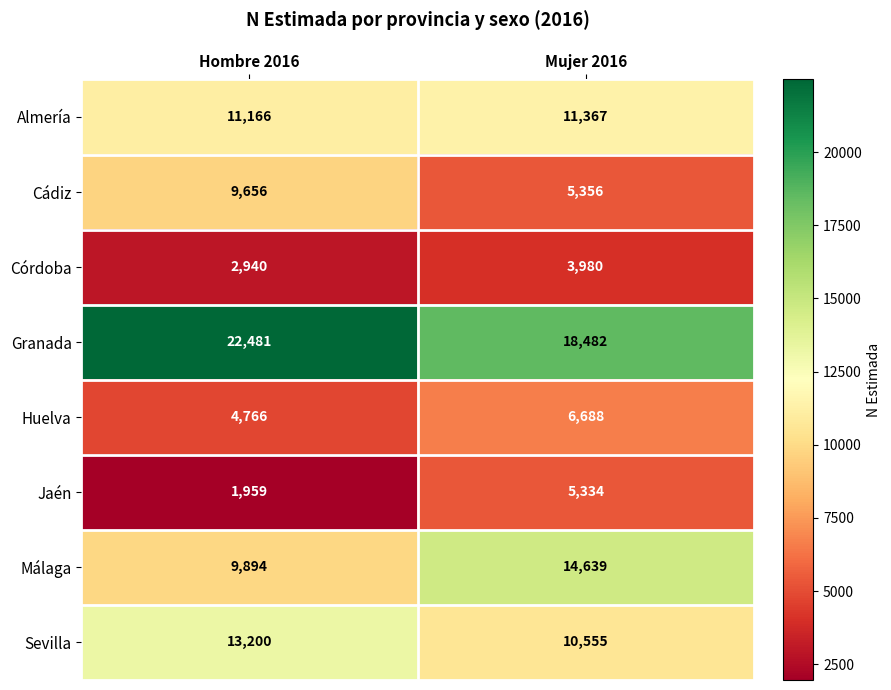

Which series has the largest total across all categories?

Granada